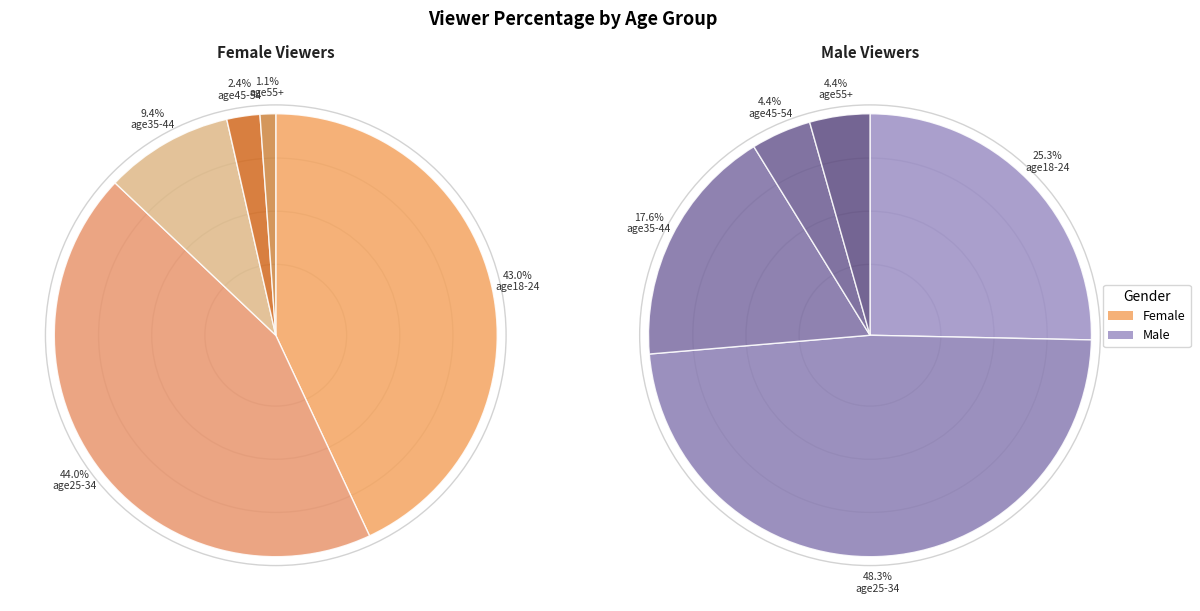

To the nearest percent, what is the difference between the largest and smallest slice percentages?

43%